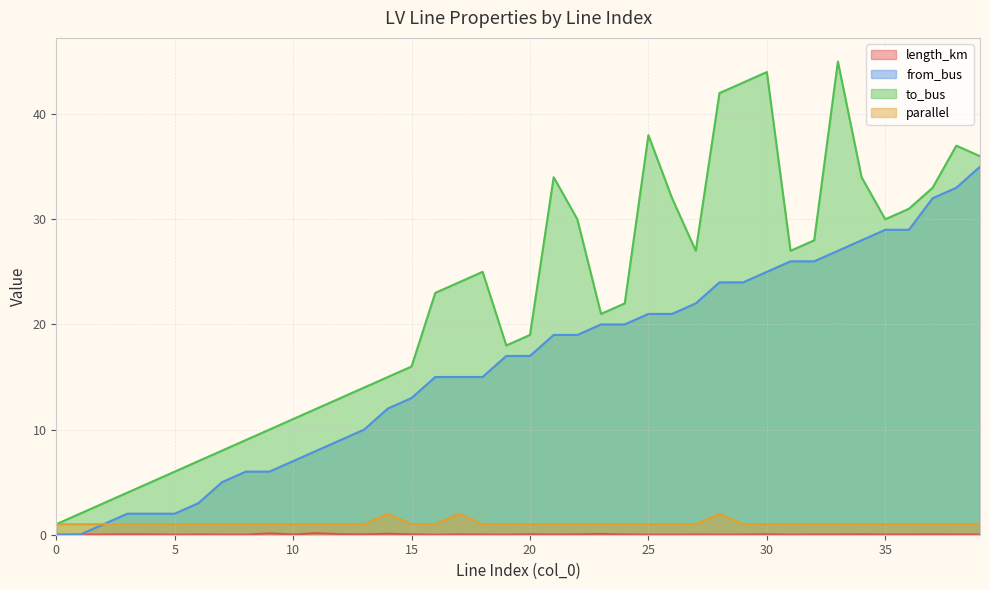

Rank the series at 20 from lowest to highest value.

length_km, parallel, from_bus, to_bus